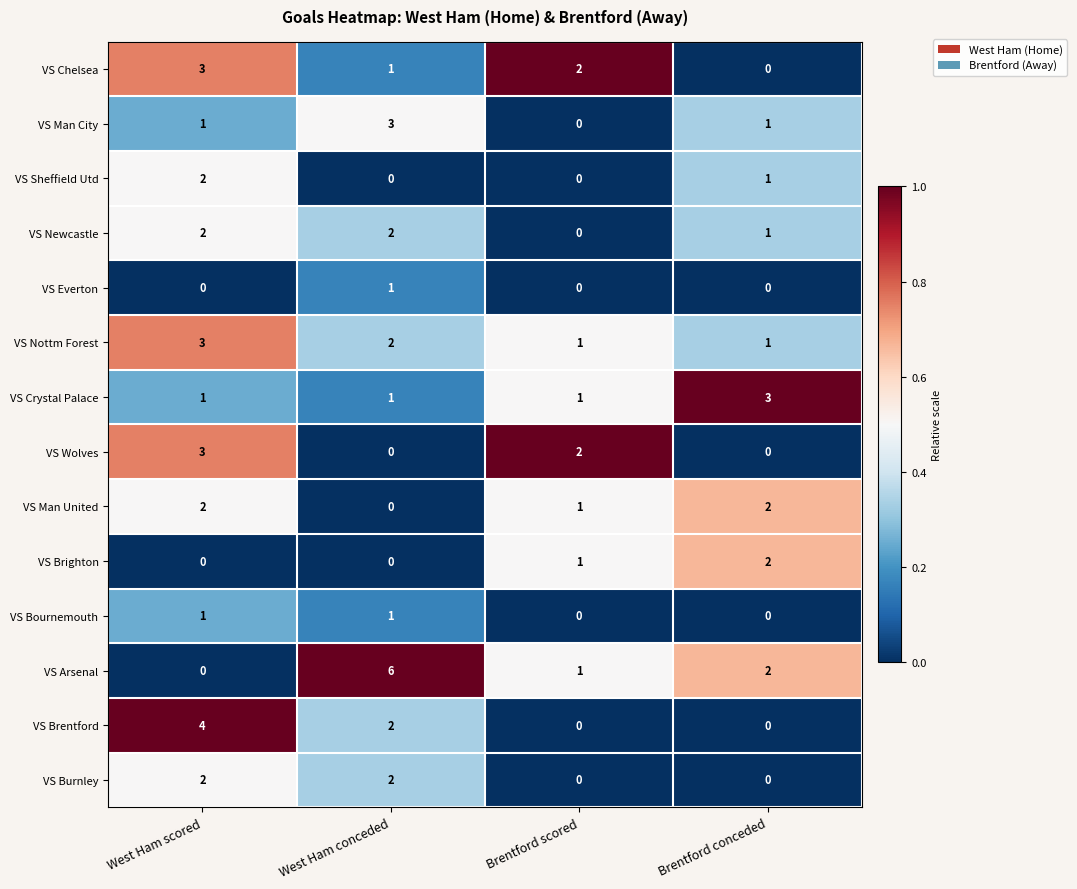

At which category is the sum across all series the highest?

West Ham scored